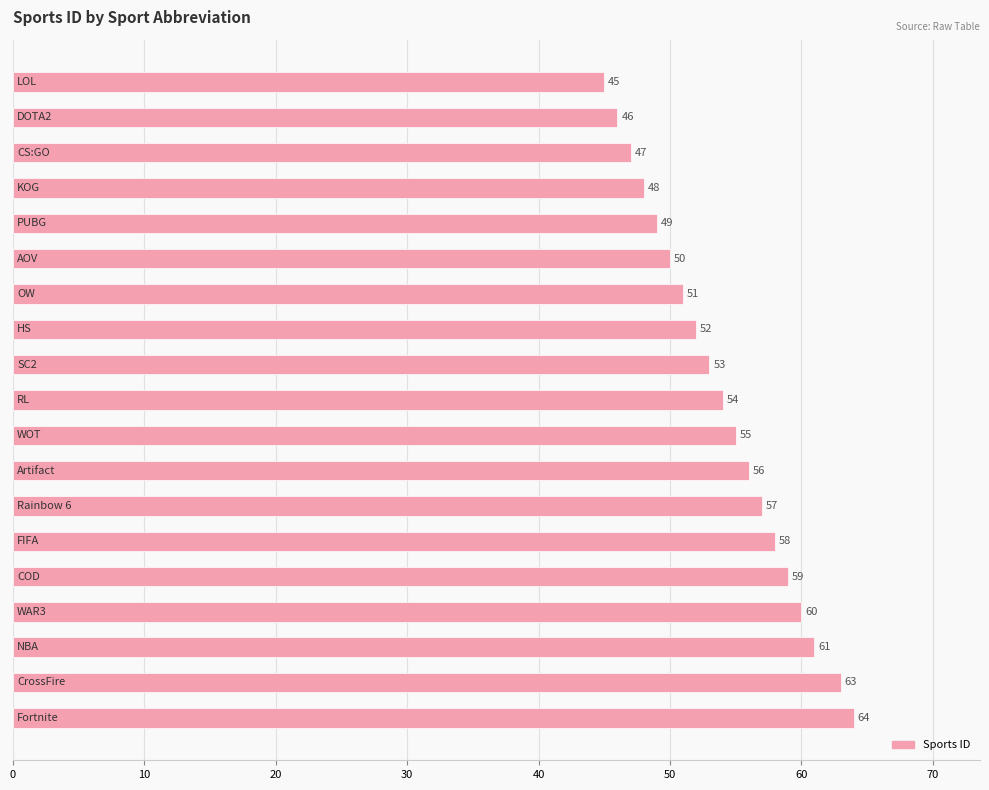

What is the minimum value shown in the chart?

45